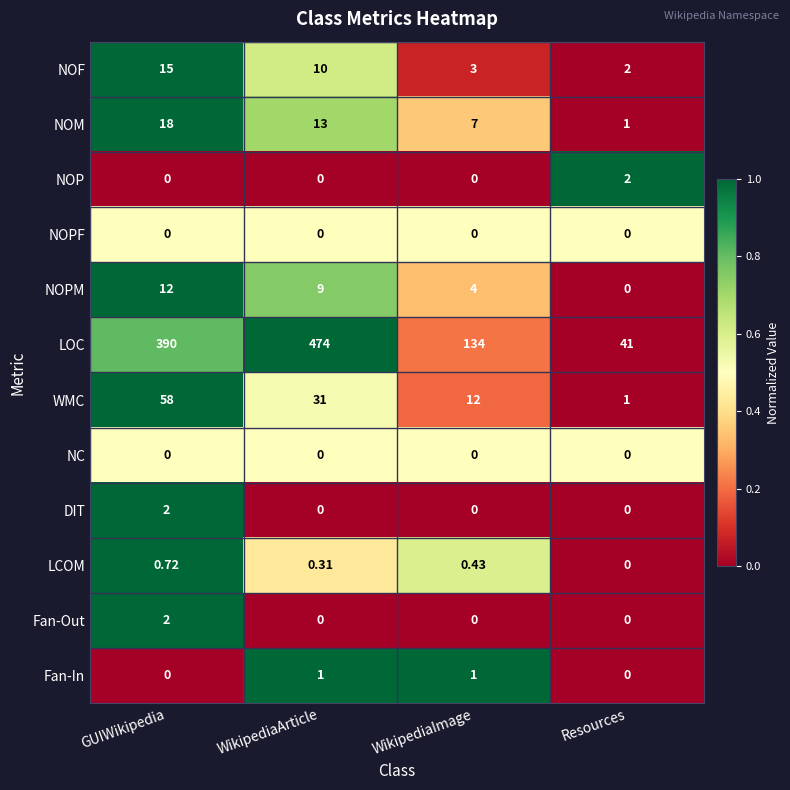

Rank the categories by NOF value from highest to lowest.

GUIWikipedia, WikipediaArticle, WikipediaImage, Resources